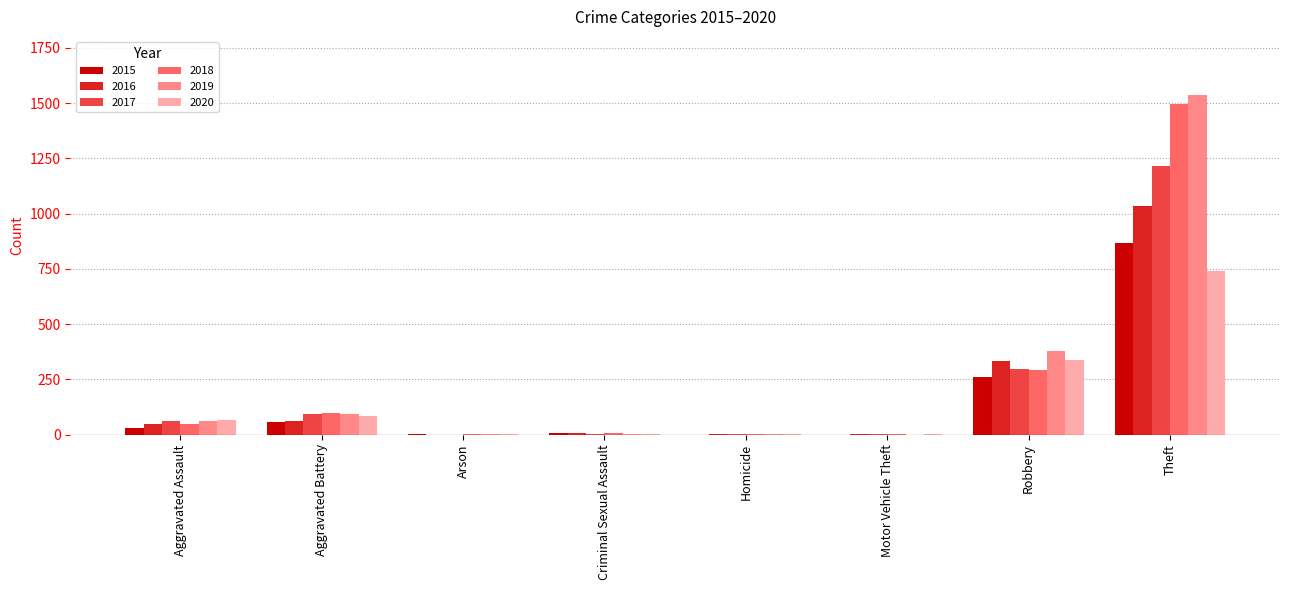

Where is 2016 nearest to the value 516?

Robbery